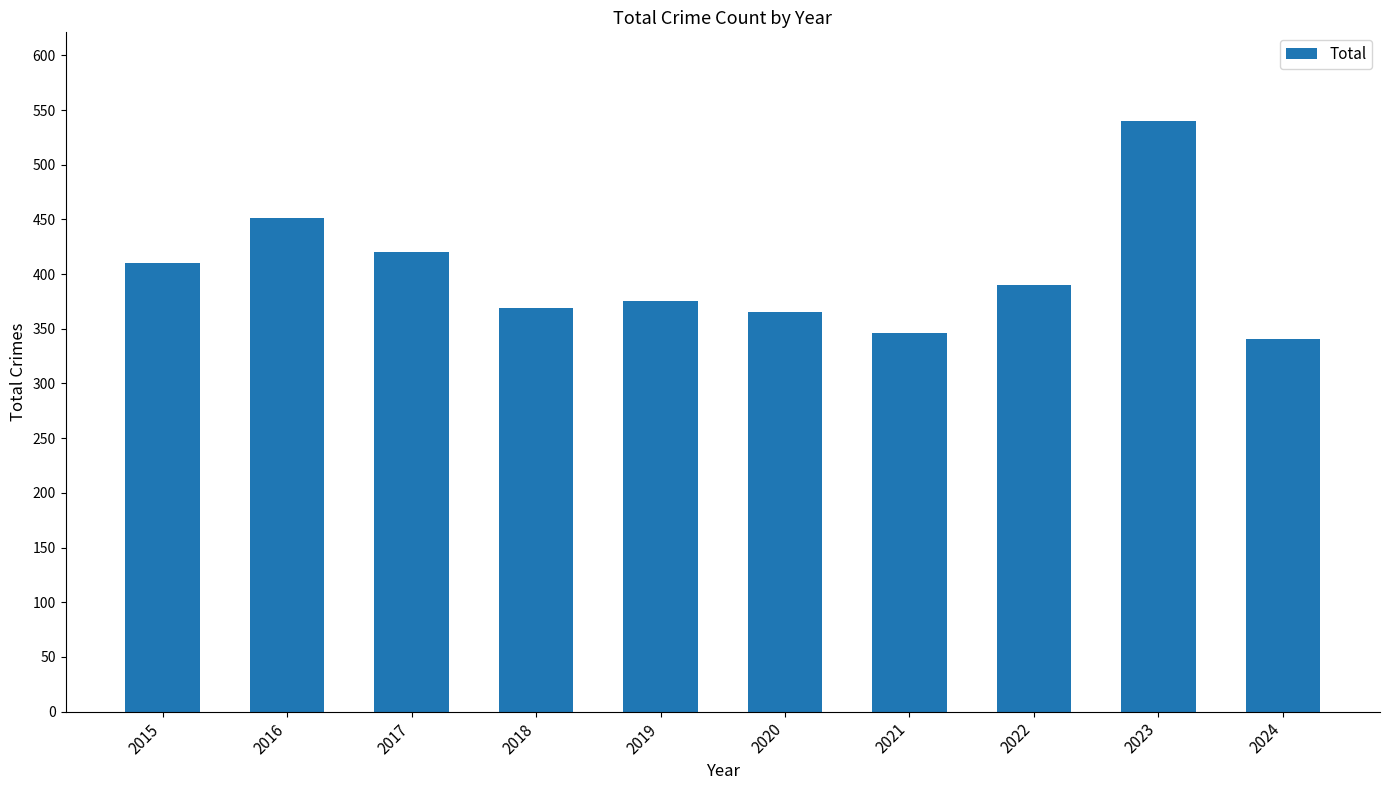

At which label is the value closest to 440?

2016